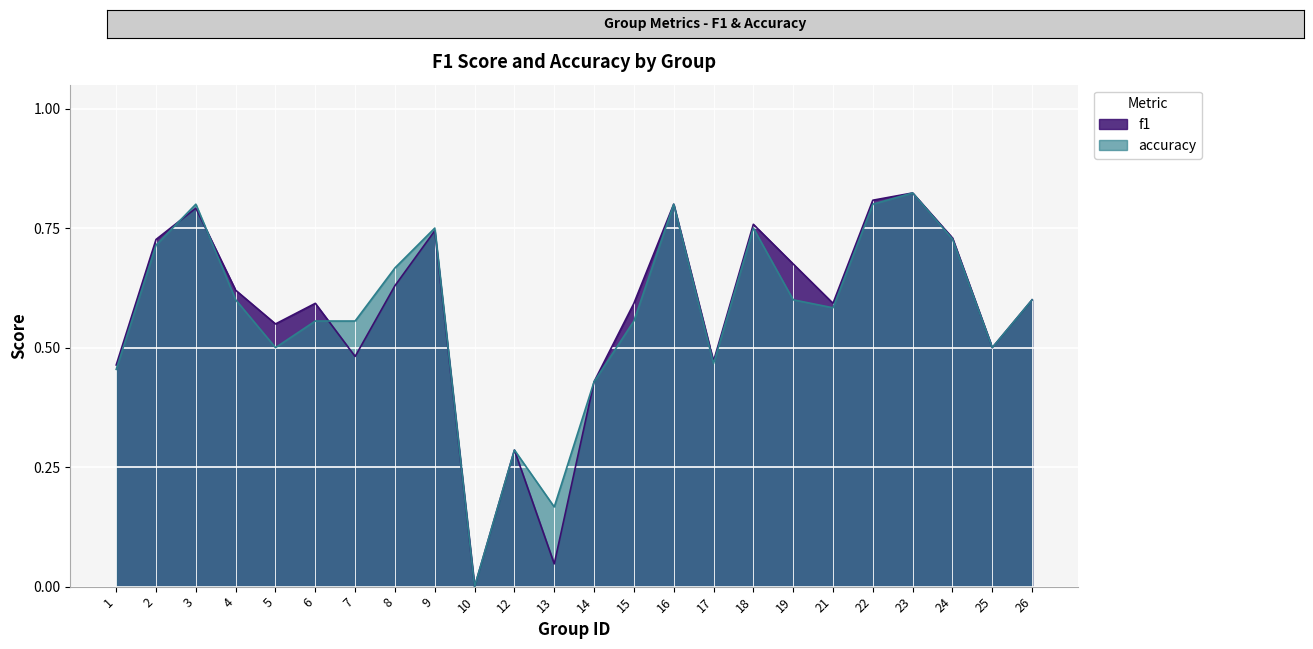

What is the sum of the f1 values at 12 and 1?

0.7